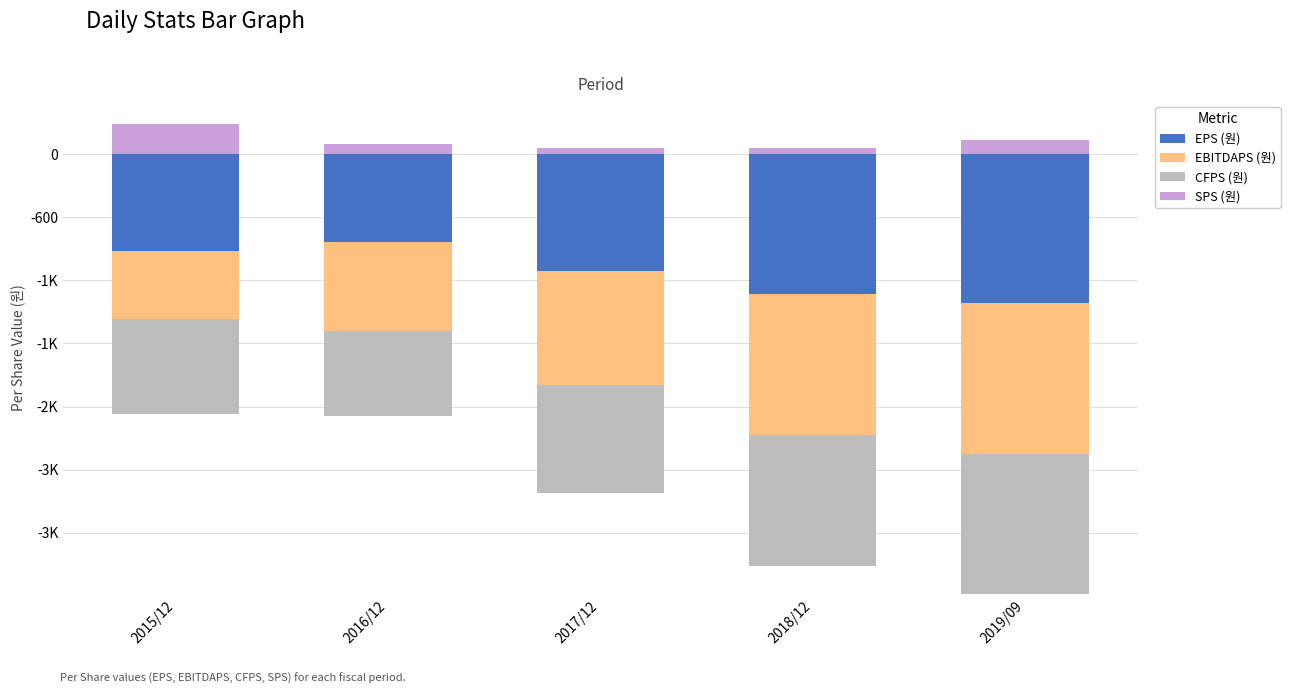

Between 2016/12 and 2018/12, which series saw the biggest shift?

SPS (원)